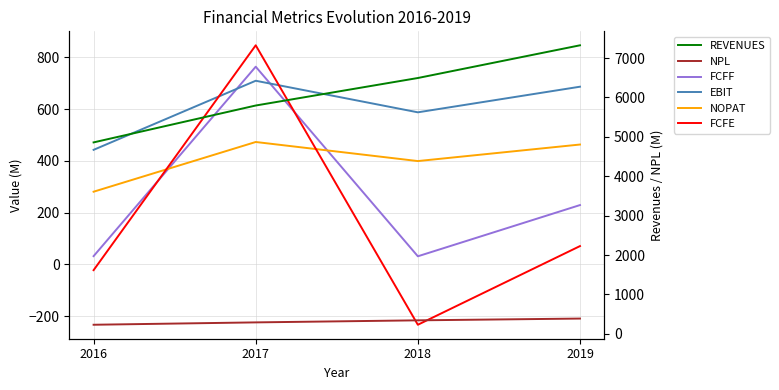

Reading right to left, transcribe all the data shown in this chart.

FCFF: 229.5	31.6	764.3	32.2
EBIT: 687.0	588.0	710.0	443.0
NOPAT: 463.5	399.6	473.3	281.2
FCFE: 71.0	-233.0	847.0	-22.0
REVENUES: 7324.0	6494.0	5796.0	4860.0
NPL: 389.0	344.0	292.0	232.0